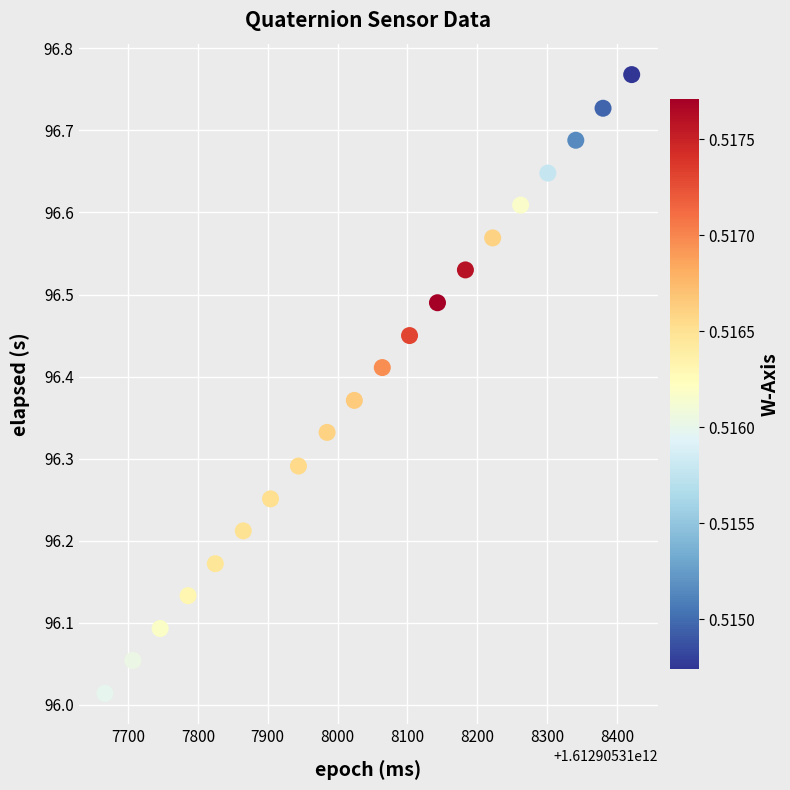

What is the range of X values (max minus min)?

754.0